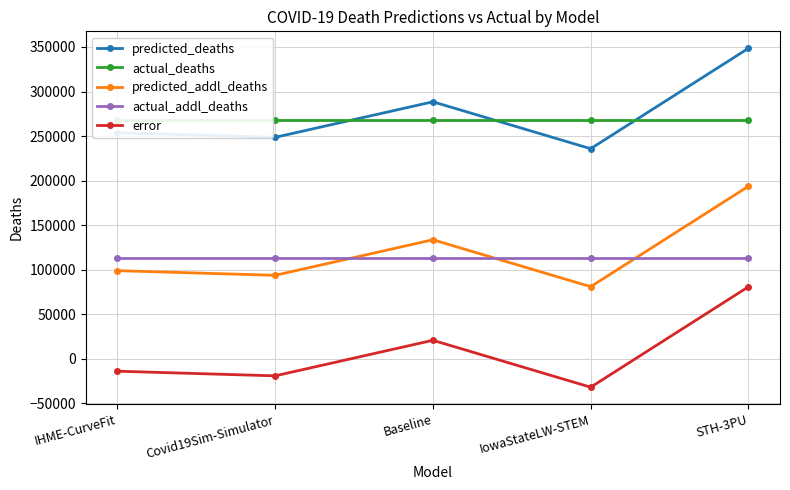

True or false: predicted_deaths has a value of 436942.7 at Baseline.

False